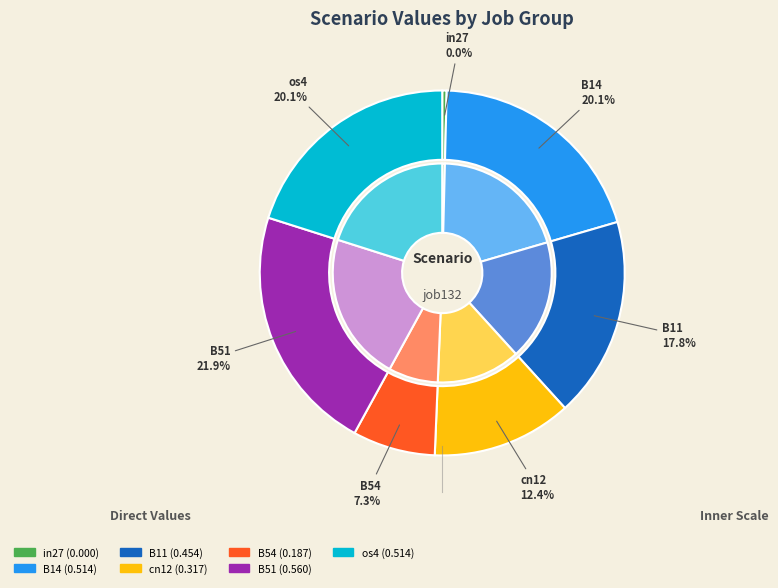

Between os4 and B51, which is larger?

B51